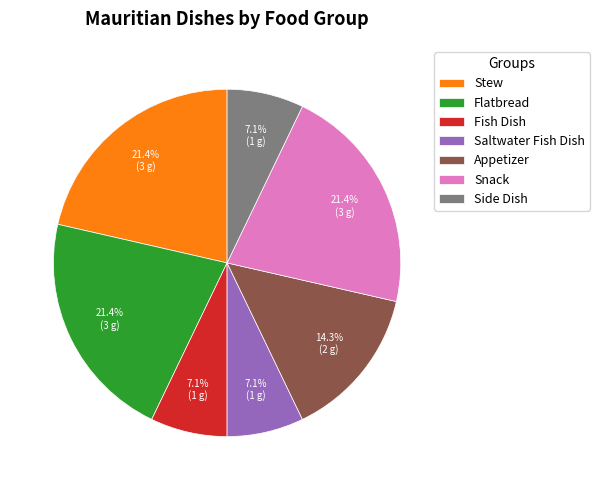

Combined, do Stew and Fish Dish account for over 50%?

No